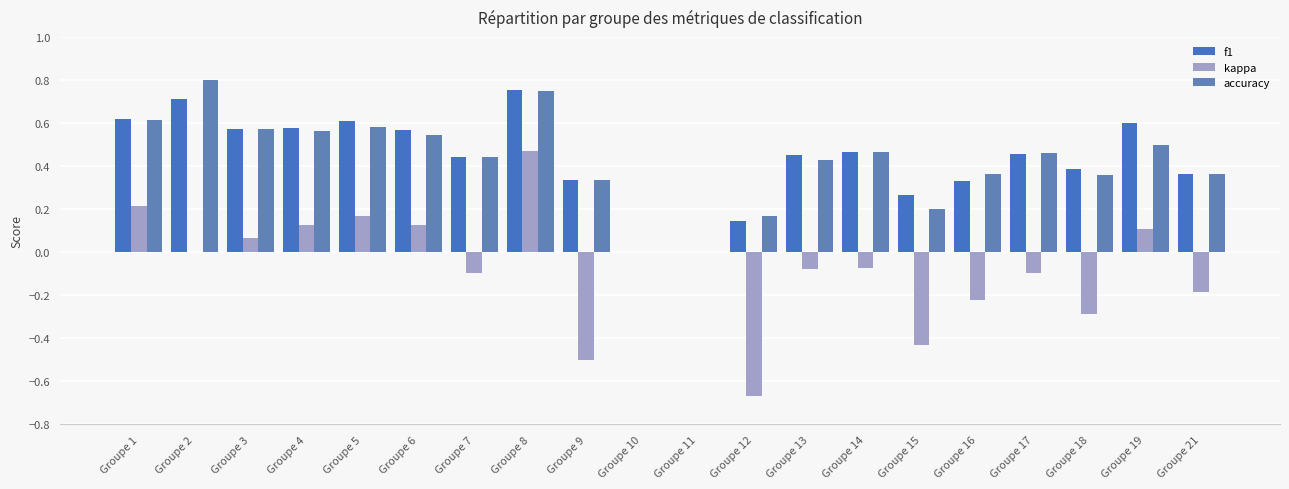

Does the chart contain stacked bars?

No